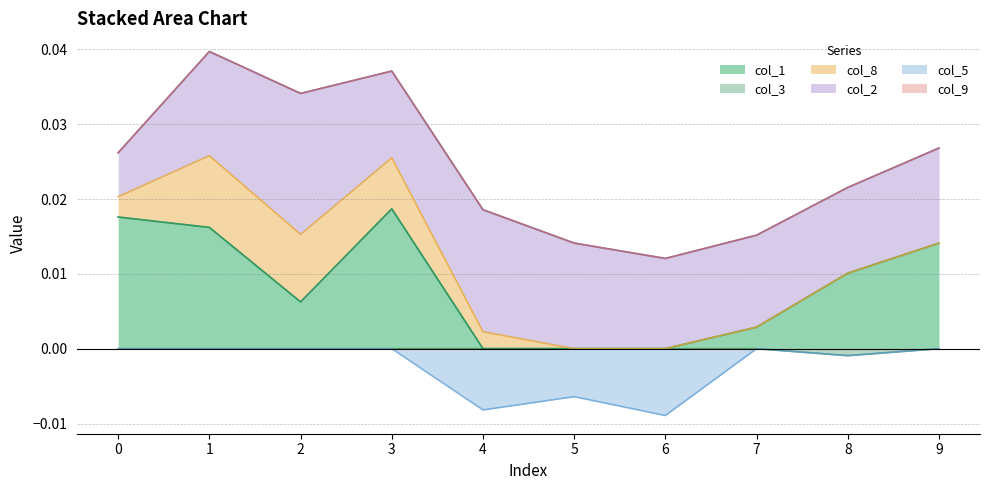

True or false: col_1 and col_3 cross at least once.

False